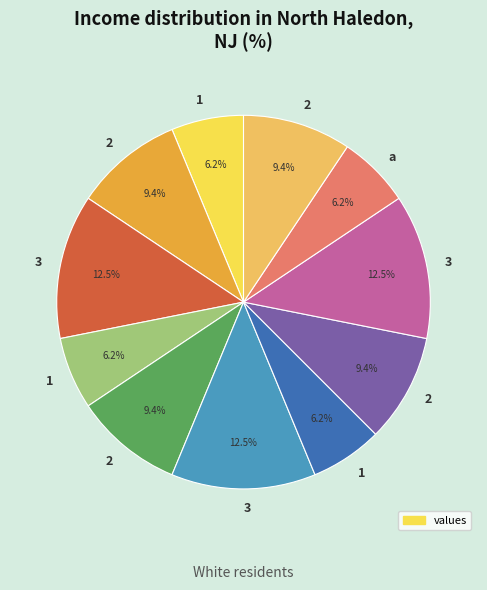

Count the number of slices in the pie.

11